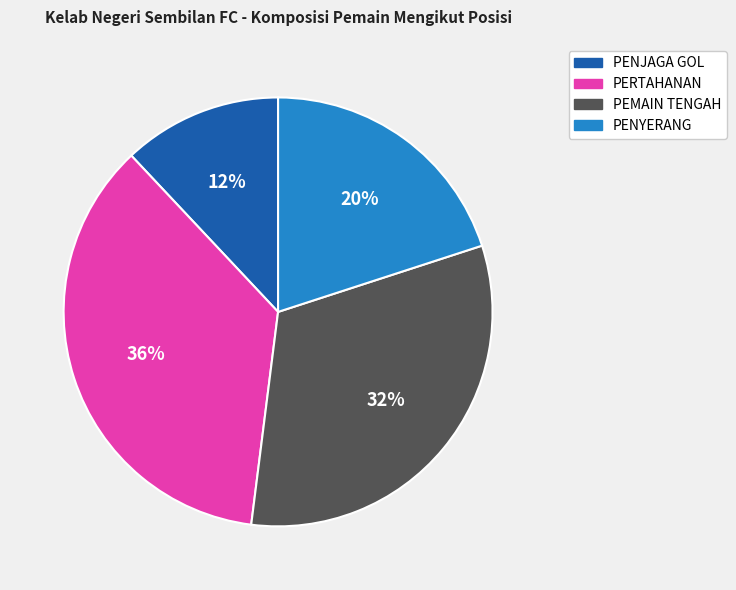

How many slices are in this pie chart?

4